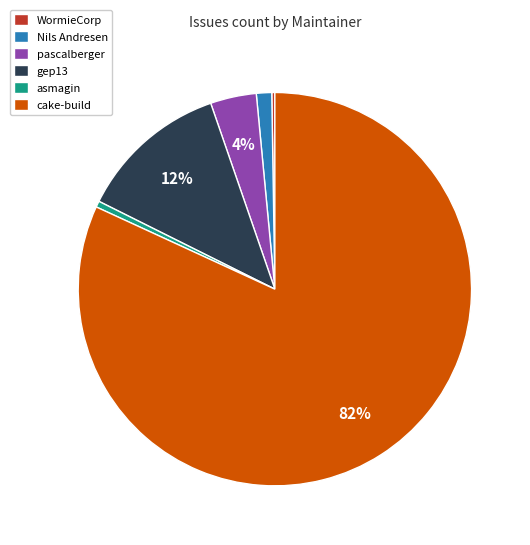

Do cake-build and Nils Andresen together represent more than half of the pie?

Yes